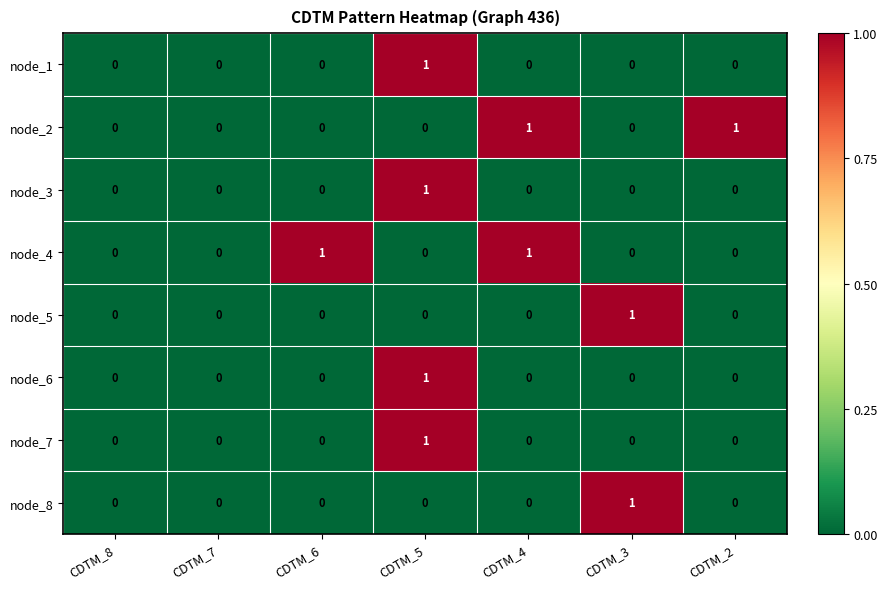

How many node_1 values are between 0 and 1?

7